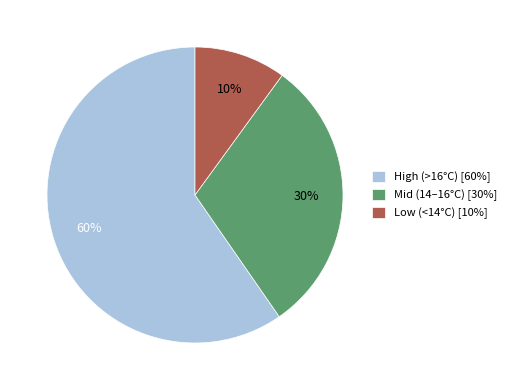

What percentage is the Mid (14–16°C) [30%] slice, to the nearest percent?

30%